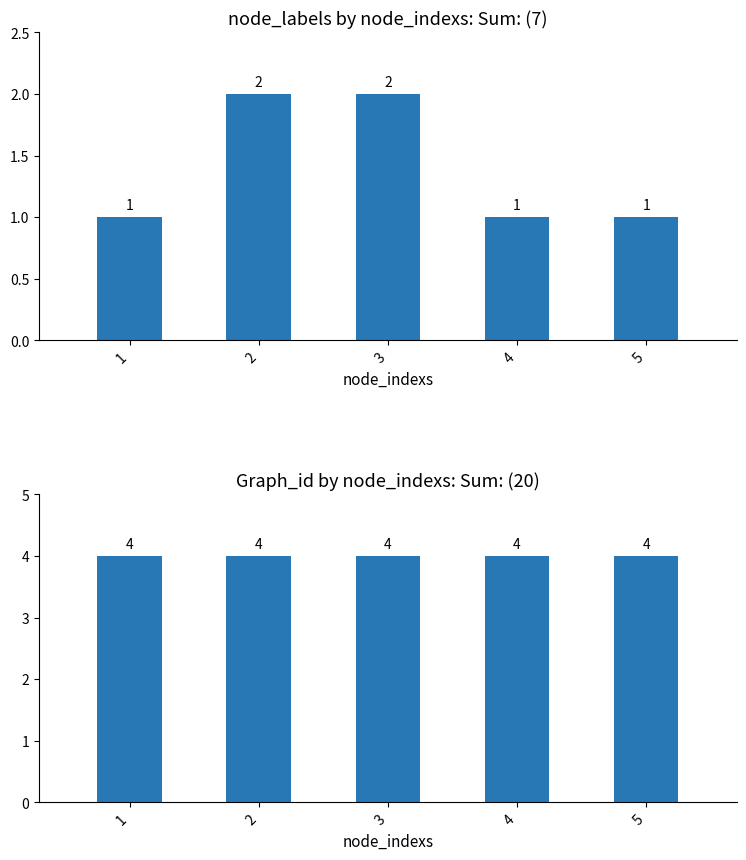

Which series has the widest spread of values?

node_labels